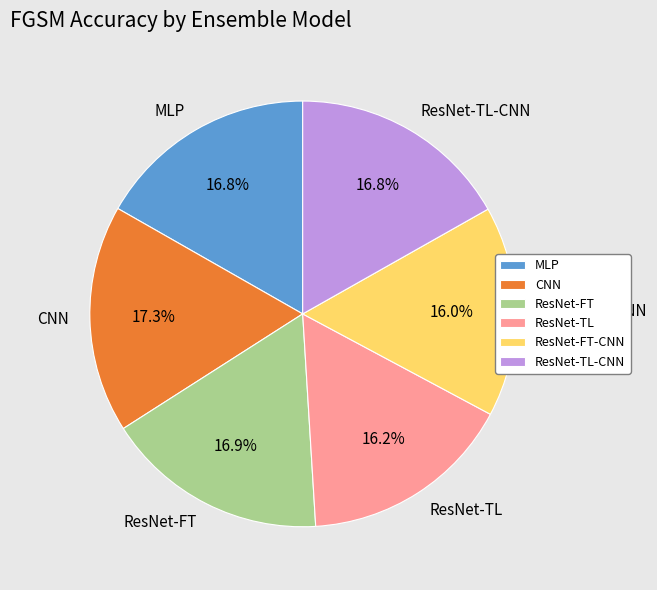

Is it true that CNN is 17% of the pie?

True